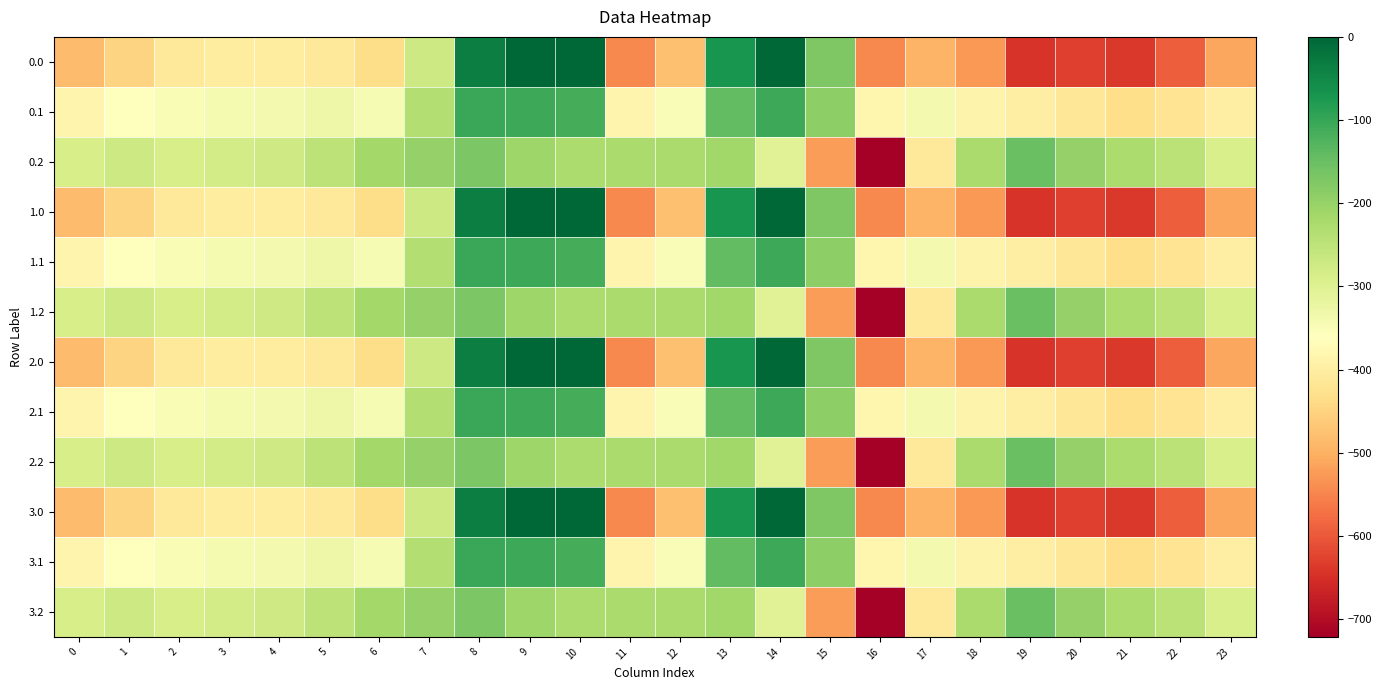

List the series in order of their peak value, lowest first.

0.2, 1.2, 2.2, 3.2, 0.1, 1.1, 2.1, 3.1, 0.0, 1.0, 2.0, 3.0